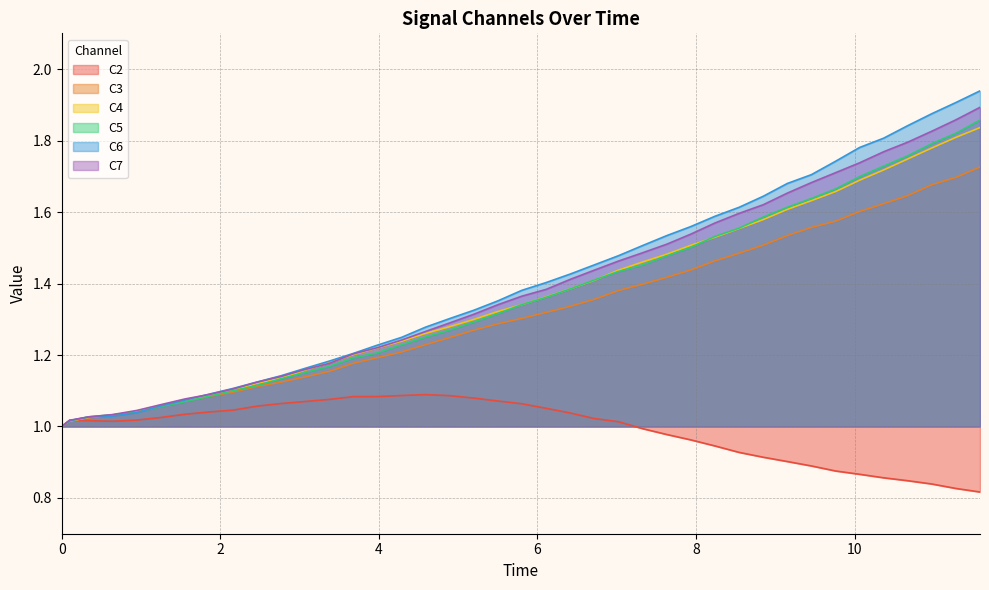

Reading left to right, what are all the values shown in this chart?

C2: 1.0	1.0	1.0	1.0	1.0	1.0	1.0	1.0	1.0	1.1	1.1	1.1	1.1	1.1	1.1	1.1	1.1	1.1	1.1	1.1	1.1	1.1	1.0	1.0	1.0	1.0	1.0	1.0	0.9	0.9	0.9	0.9	0.9	0.9	0.9	0.9	0.8	0.8	0.8	0.8
C3: 1.0	1.0	1.0	1.0	1.0	1.1	1.1	1.1	1.1	1.1	1.1	1.1	1.2	1.2	1.2	1.2	1.2	1.2	1.3	1.3	1.3	1.3	1.3	1.4	1.4	1.4	1.4	1.4	1.5	1.5	1.5	1.5	1.6	1.6	1.6	1.6	1.6	1.7	1.7	1.7
C4: 1.0	1.0	1.0	1.0	1.0	1.1	1.1	1.1	1.1	1.1	1.1	1.2	1.2	1.2	1.2	1.2	1.3	1.3	1.3	1.3	1.3	1.4	1.4	1.4	1.4	1.5	1.5	1.5	1.5	1.6	1.6	1.6	1.6	1.7	1.7	1.7	1.7	1.8	1.8	1.8
C5: 1.0	1.0	1.0	1.0	1.0	1.1	1.1	1.1	1.1	1.1	1.1	1.2	1.2	1.2	1.2	1.2	1.3	1.3	1.3	1.3	1.3	1.4	1.4	1.4	1.4	1.5	1.5	1.5	1.5	1.6	1.6	1.6	1.6	1.7	1.7	1.7	1.8	1.8	1.8	1.9
C6: 1.0	1.0	1.0	1.0	1.0	1.1	1.1	1.1	1.1	1.1	1.1	1.2	1.2	1.2	1.2	1.2	1.3	1.3	1.3	1.4	1.4	1.4	1.4	1.5	1.5	1.5	1.5	1.6	1.6	1.6	1.6	1.7	1.7	1.7	1.8	1.8	1.8	1.9	1.9	1.9
C7: 1.0	1.0	1.0	1.0	1.0	1.1	1.1	1.1	1.1	1.1	1.1	1.2	1.2	1.2	1.2	1.2	1.3	1.3	1.3	1.3	1.4	1.4	1.4	1.4	1.5	1.5	1.5	1.5	1.6	1.6	1.6	1.7	1.7	1.7	1.7	1.8	1.8	1.8	1.9	1.9